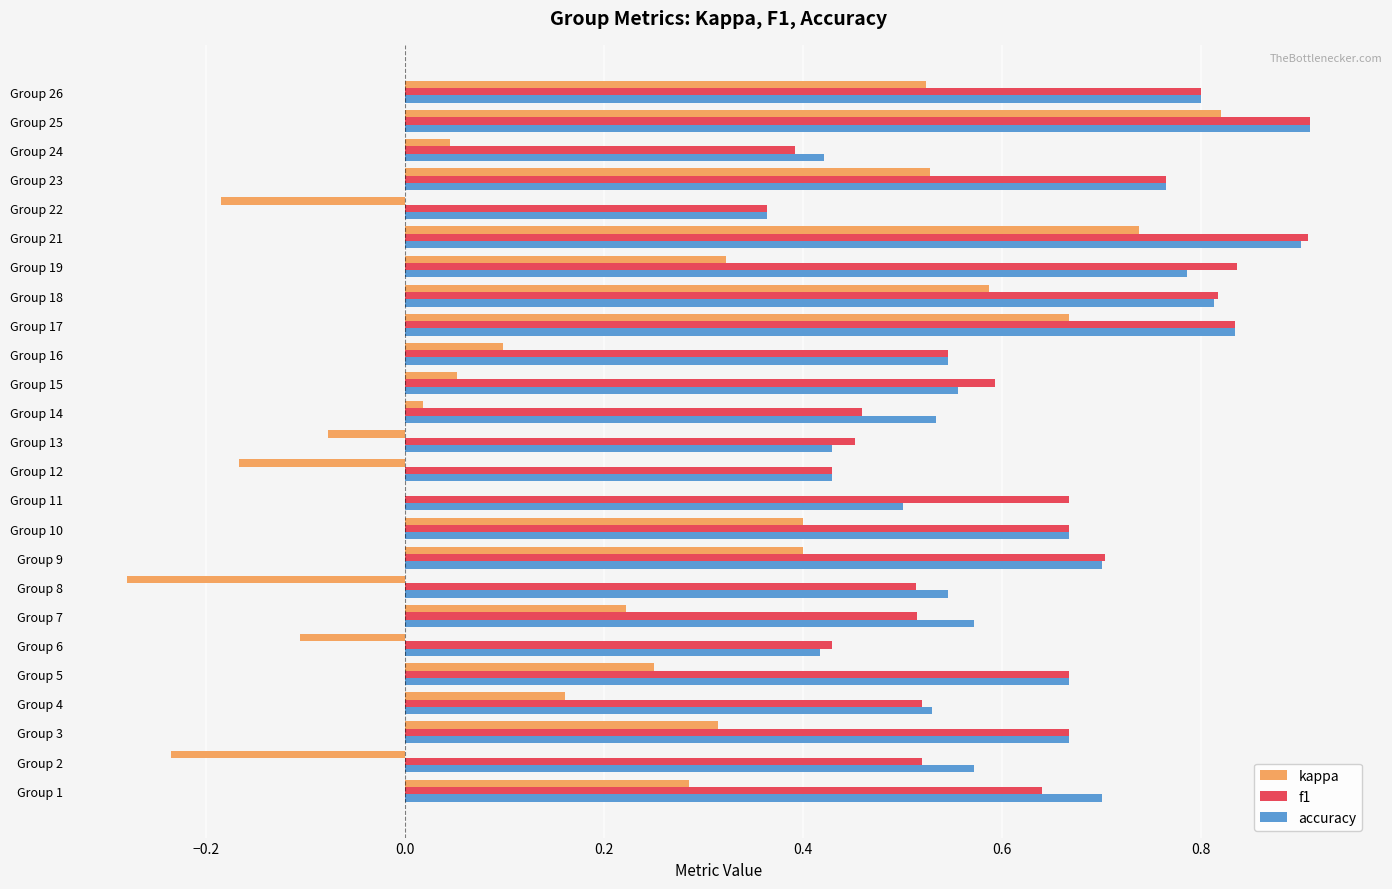

What is the total value across all series at Group 25?

2.6